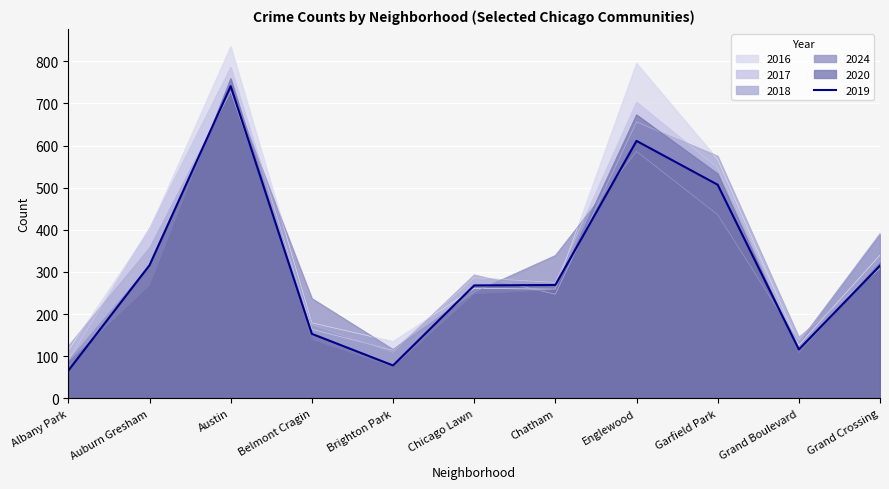

The 2019 series shows 153 at Belmont Cragin. True or false?

True